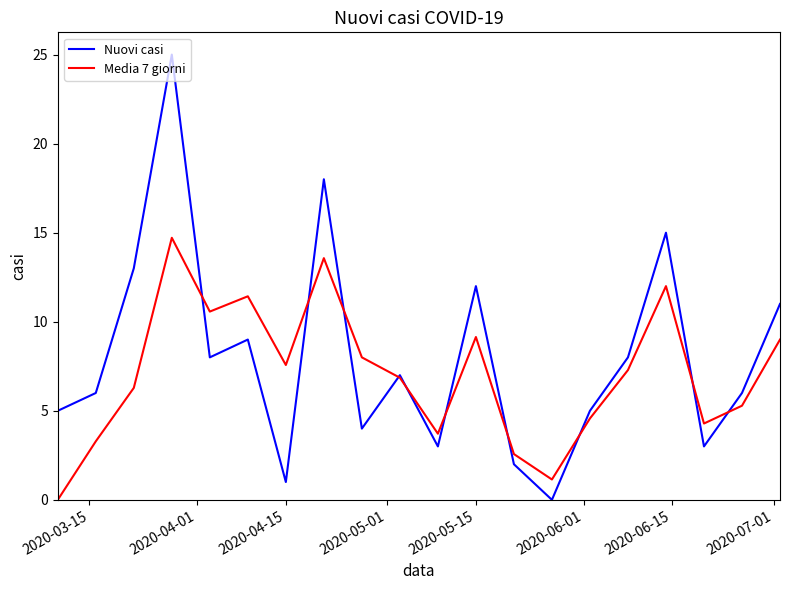

What is the greatest value displayed?

25.0